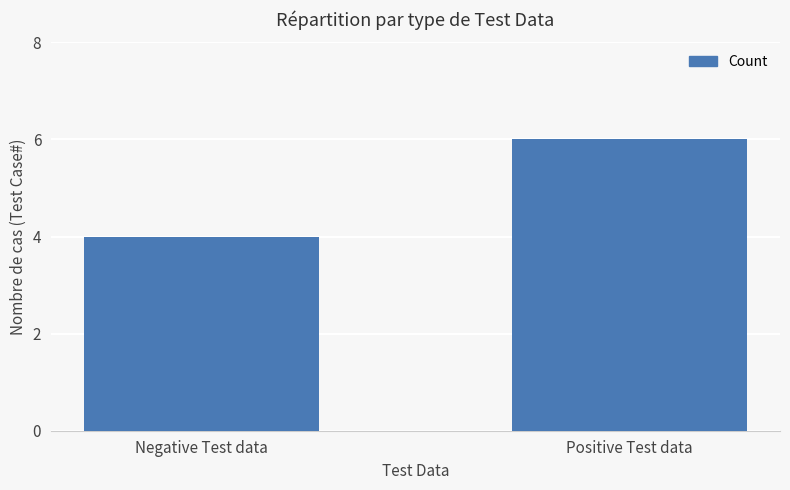

What is the ratio of the value at Negative Test data to the value at Positive Test data?

0.7